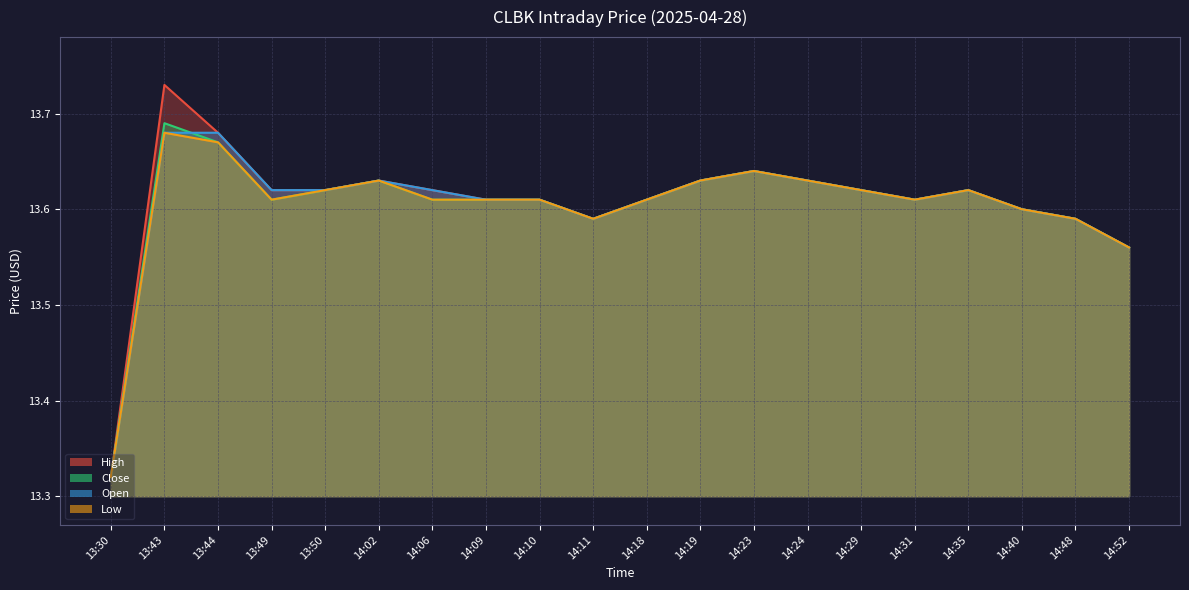

Reading left to right, extract all data points from this chart.

High: 13.3	13.7	13.7	13.6	13.6	13.6	13.6	13.6	13.6	13.6	13.6	13.6	13.6	13.6	13.6	13.6	13.6	13.6	13.6	13.6
Close: 13.3	13.7	13.7	13.6	13.6	13.6	13.6	13.6	13.6	13.6	13.6	13.6	13.6	13.6	13.6	13.6	13.6	13.6	13.6	13.6
Open: 13.3	13.7	13.7	13.6	13.6	13.6	13.6	13.6	13.6	13.6	13.6	13.6	13.6	13.6	13.6	13.6	13.6	13.6	13.6	13.6
Low: 13.3	13.7	13.7	13.6	13.6	13.6	13.6	13.6	13.6	13.6	13.6	13.6	13.6	13.6	13.6	13.6	13.6	13.6	13.6	13.6